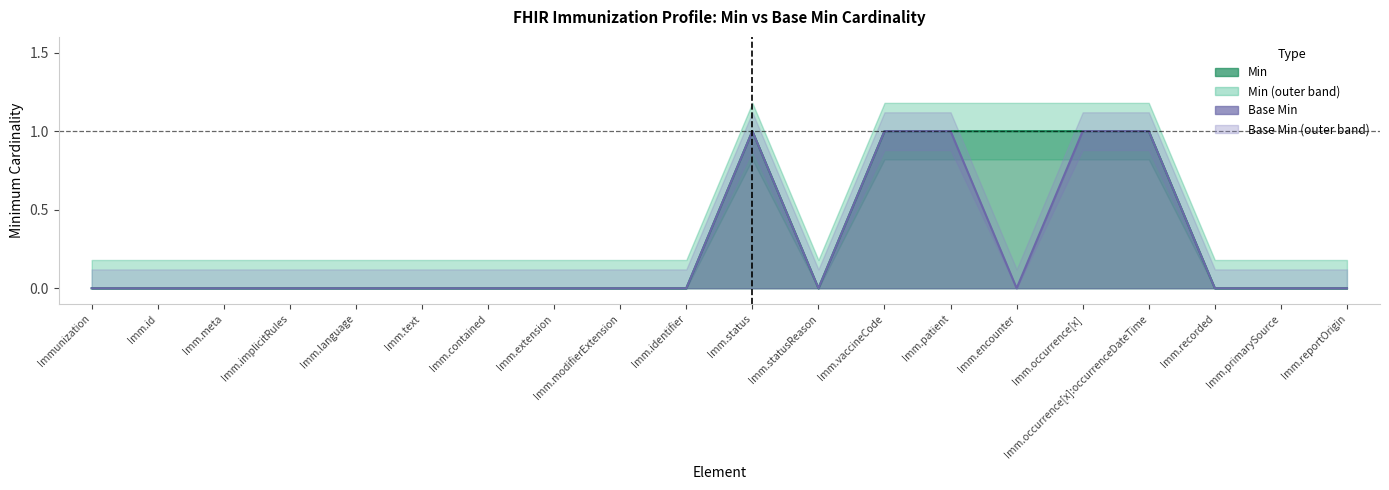

True or false: Base Min has a value of 0 at Imm.identifier.

False